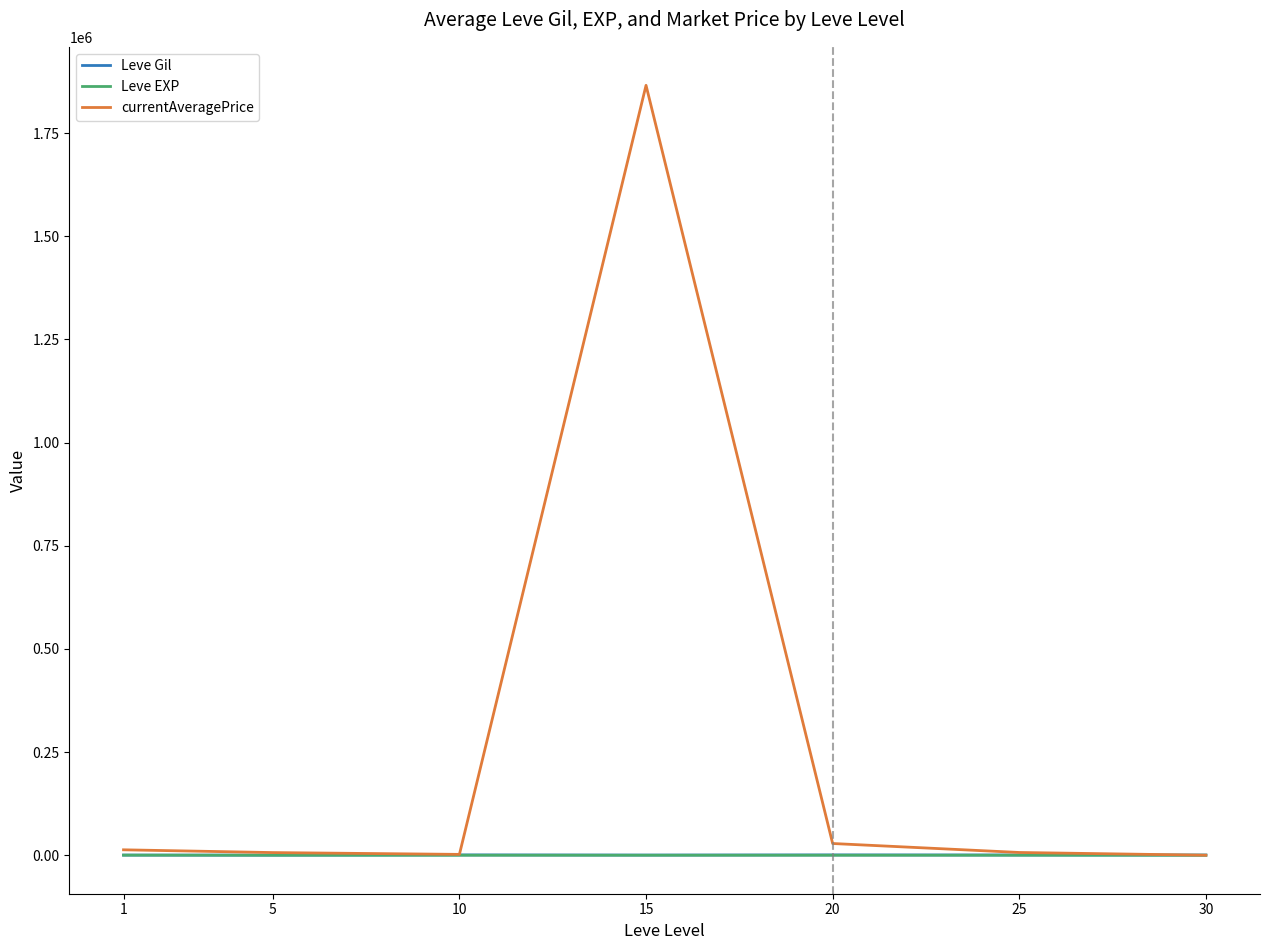

At which category is the sum across all series the highest?

15